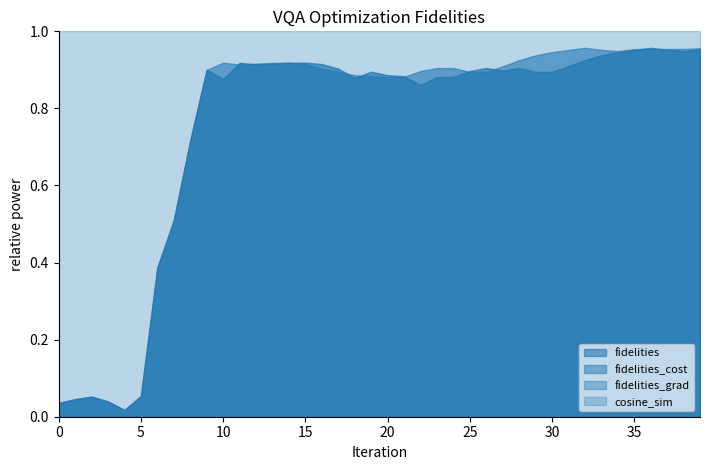

Where is the first local maximum for fidelities_cost?

2